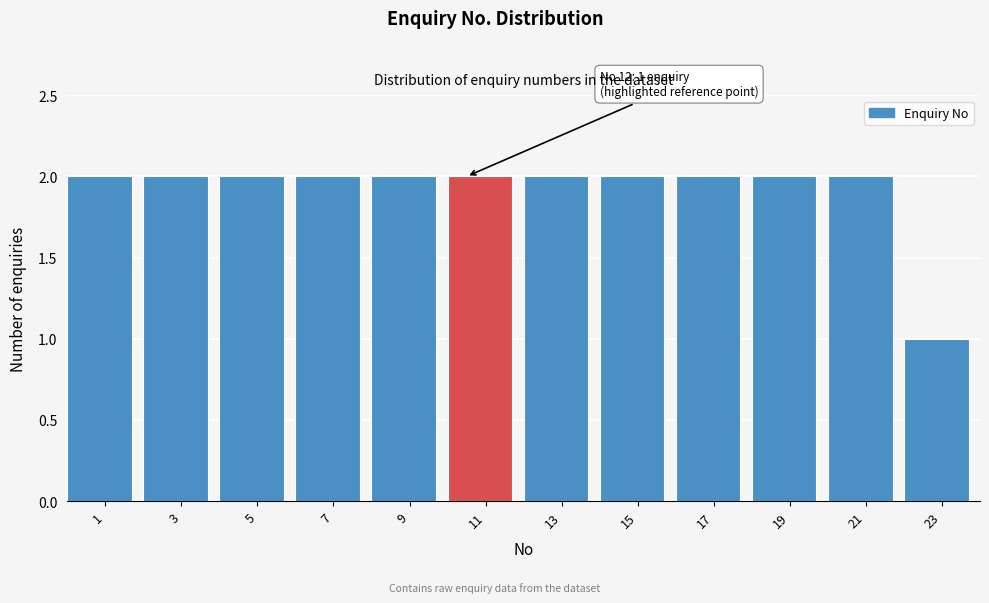

Reading left to right, list all the values displayed in this chart.

1=2	3=2	5=2	7=2	9=2	11=2	13=2	15=2	17=2	19=2	21=2	23=1